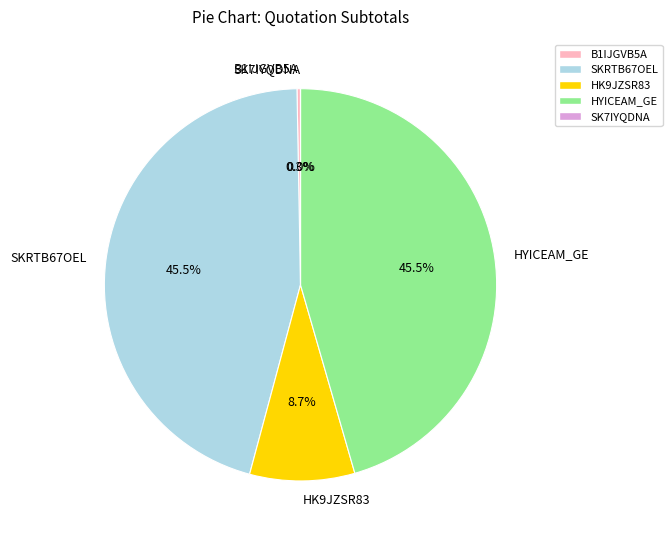

True or false: HK9JZSR83 accounts for 9% of the total.

True